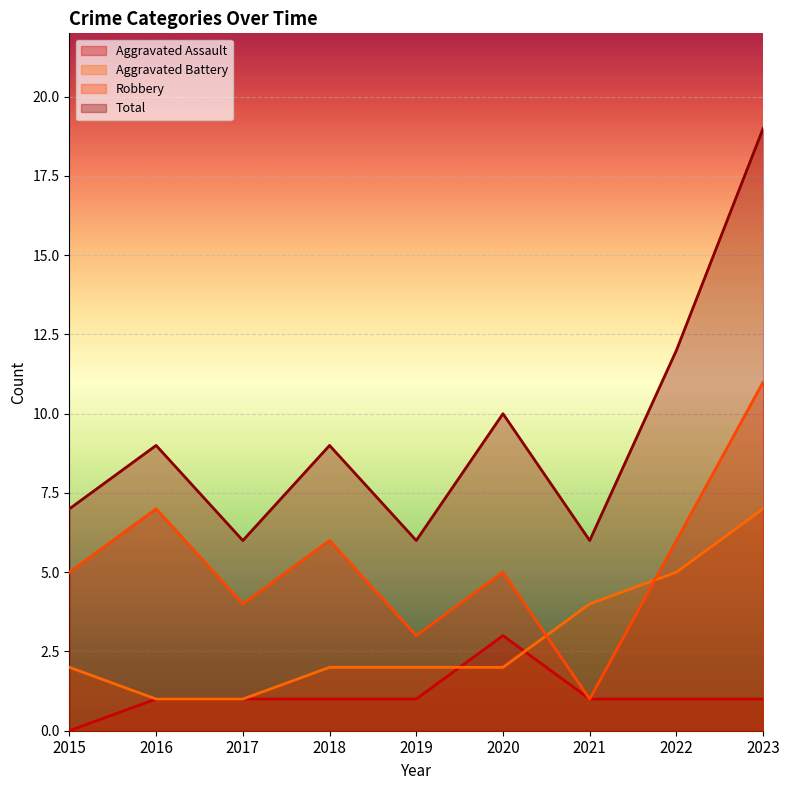

How many data points in Total are less than 9?

4